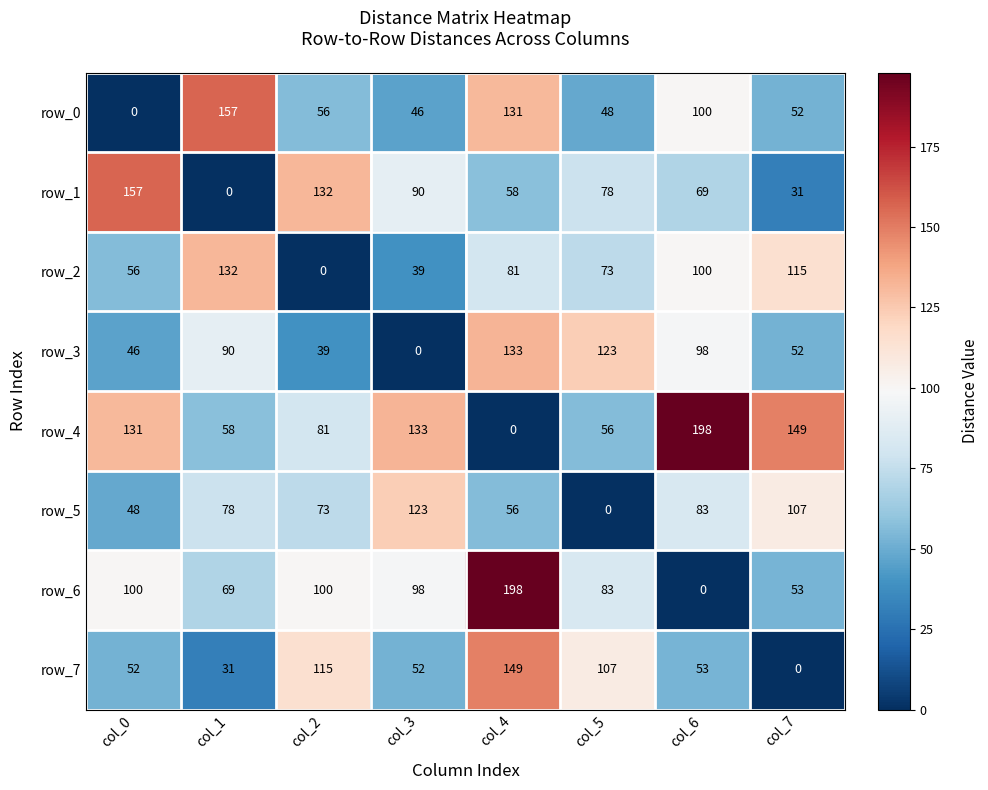

At which category is the sum across all series the highest?

col_4